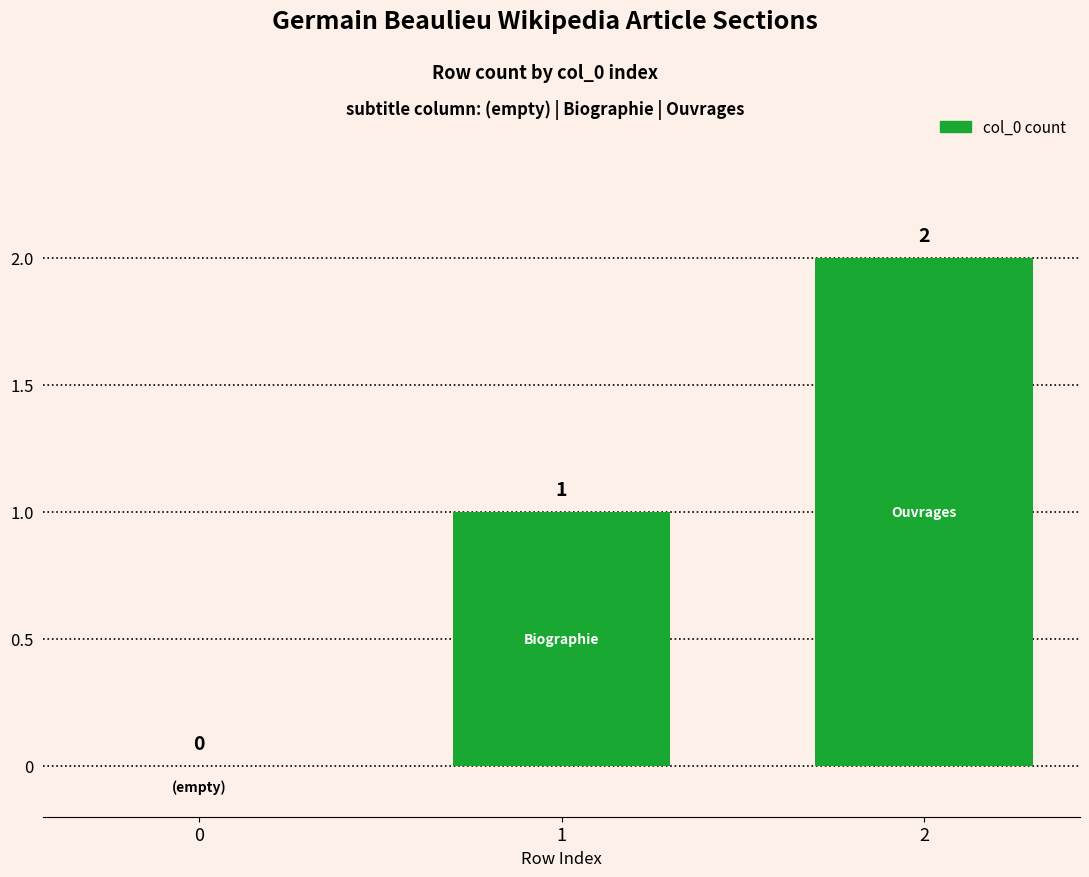

What is the change in value from 0 to 1?

+1